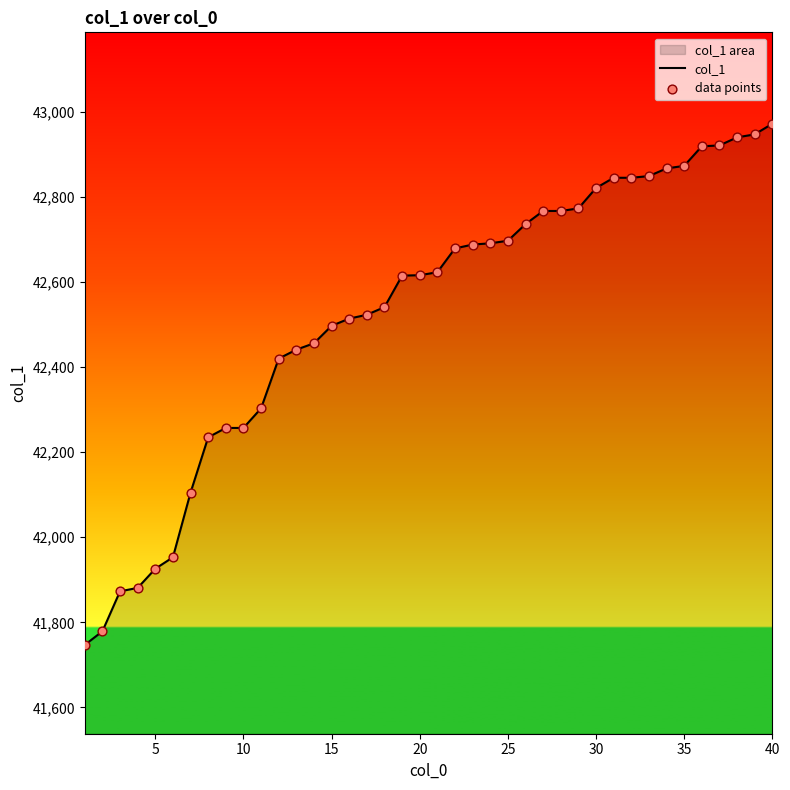

True or false: the data shows 42873 at 35.

True